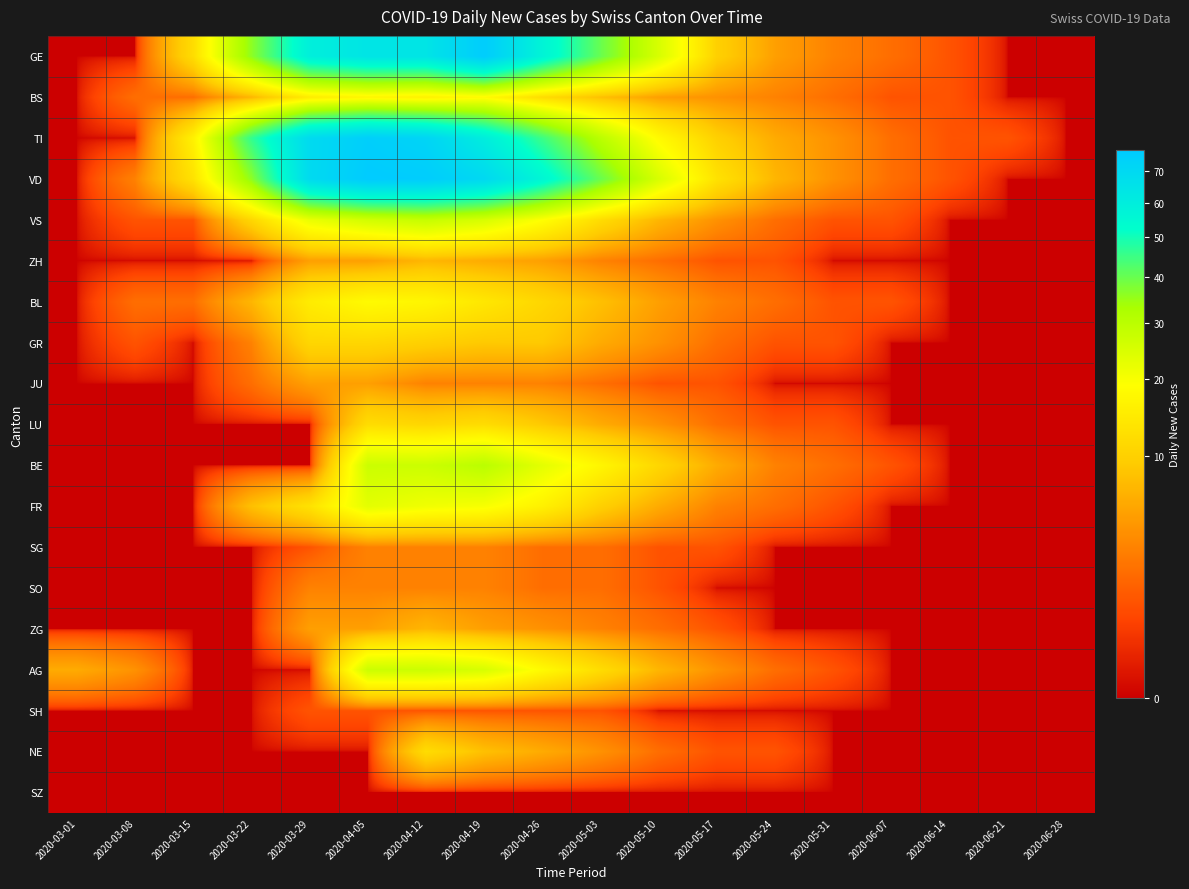

Which series has the largest total across all categories?

VD